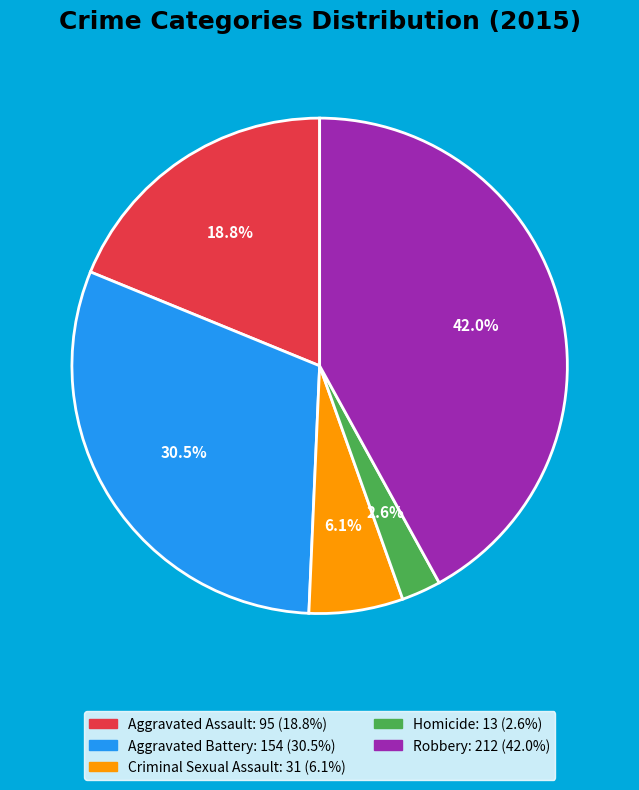

Which slice is the smallest?

Homicide